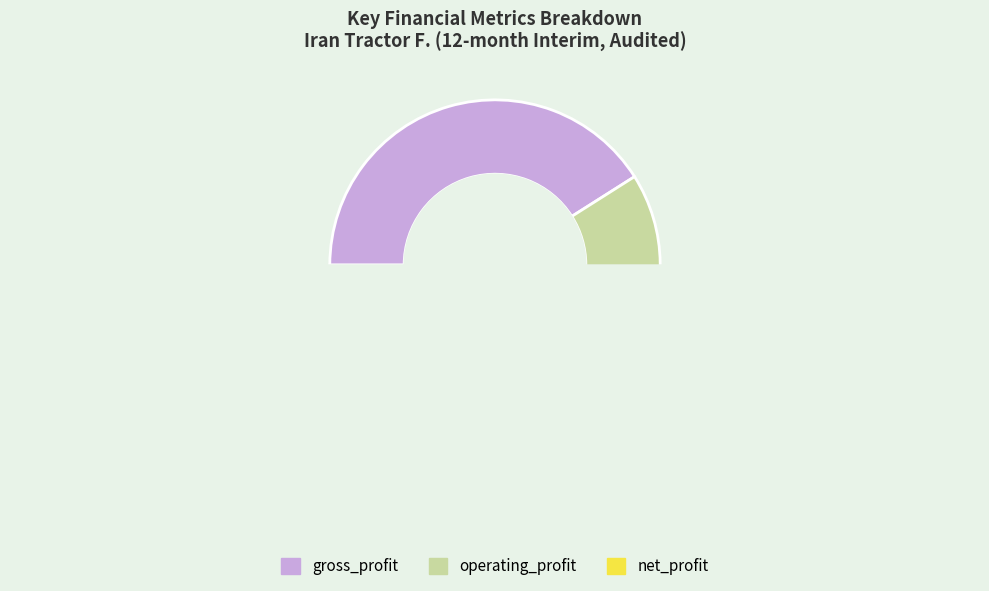

What is the change in value from gross_profit to net_profit?

-196666